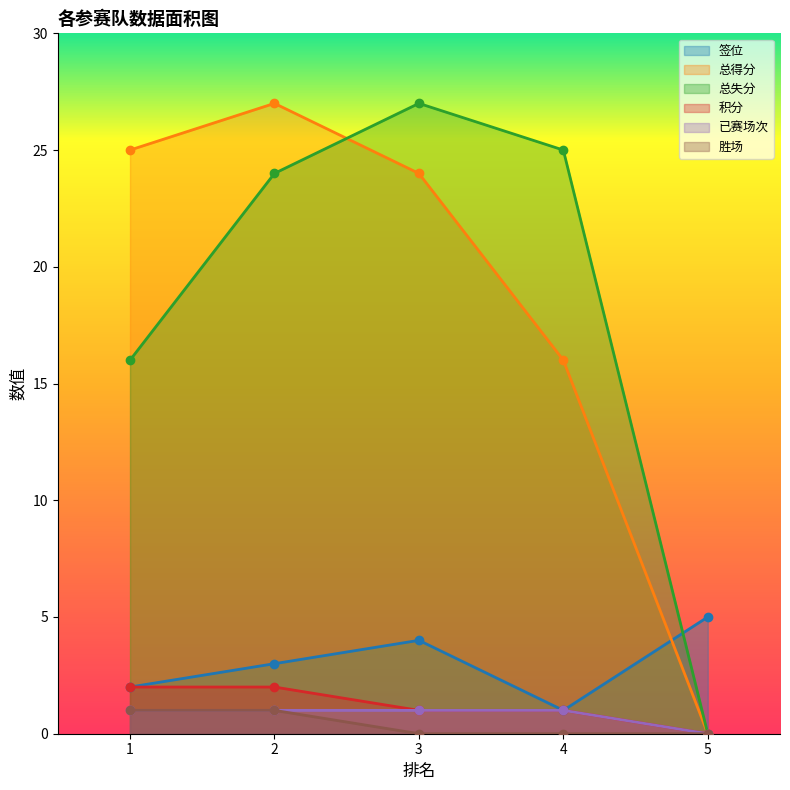

The 签位 series shows 3 at 2. True or false?

True